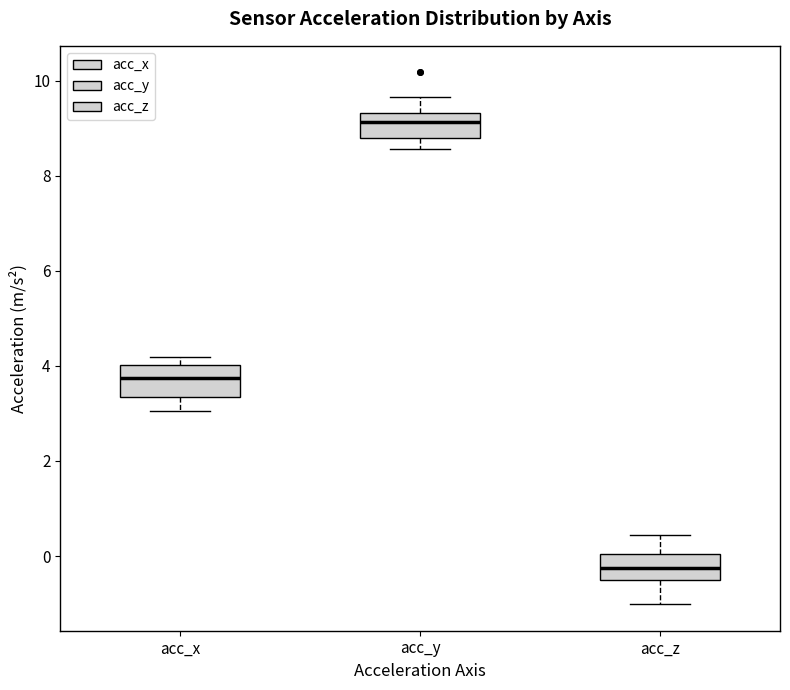

Reading left to right, read every box against the y-axis: the position of its median line, the range the box covers, and the ends of its whiskers. The values are not printed on the chart, so give them approximately, as read against the axis.

acc_x: median 3.8, box 3.4 to 4.0, whiskers 3.0 to 4.2
acc_y: median 9.2, box 8.8 to 9.4, whiskers 8.6 to 9.6
acc_z: median -0.2, box -0.6 to 0.0, whiskers -1.0 to 0.4